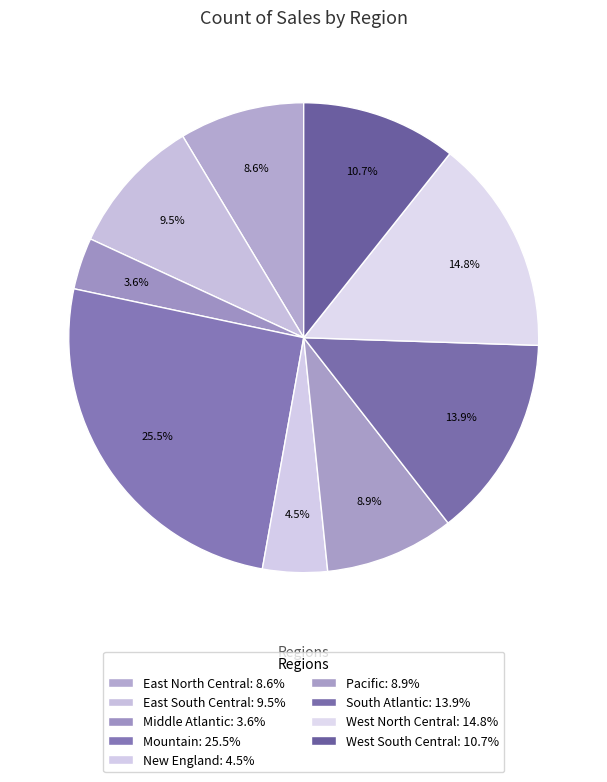

How many segments does this pie chart have?

9